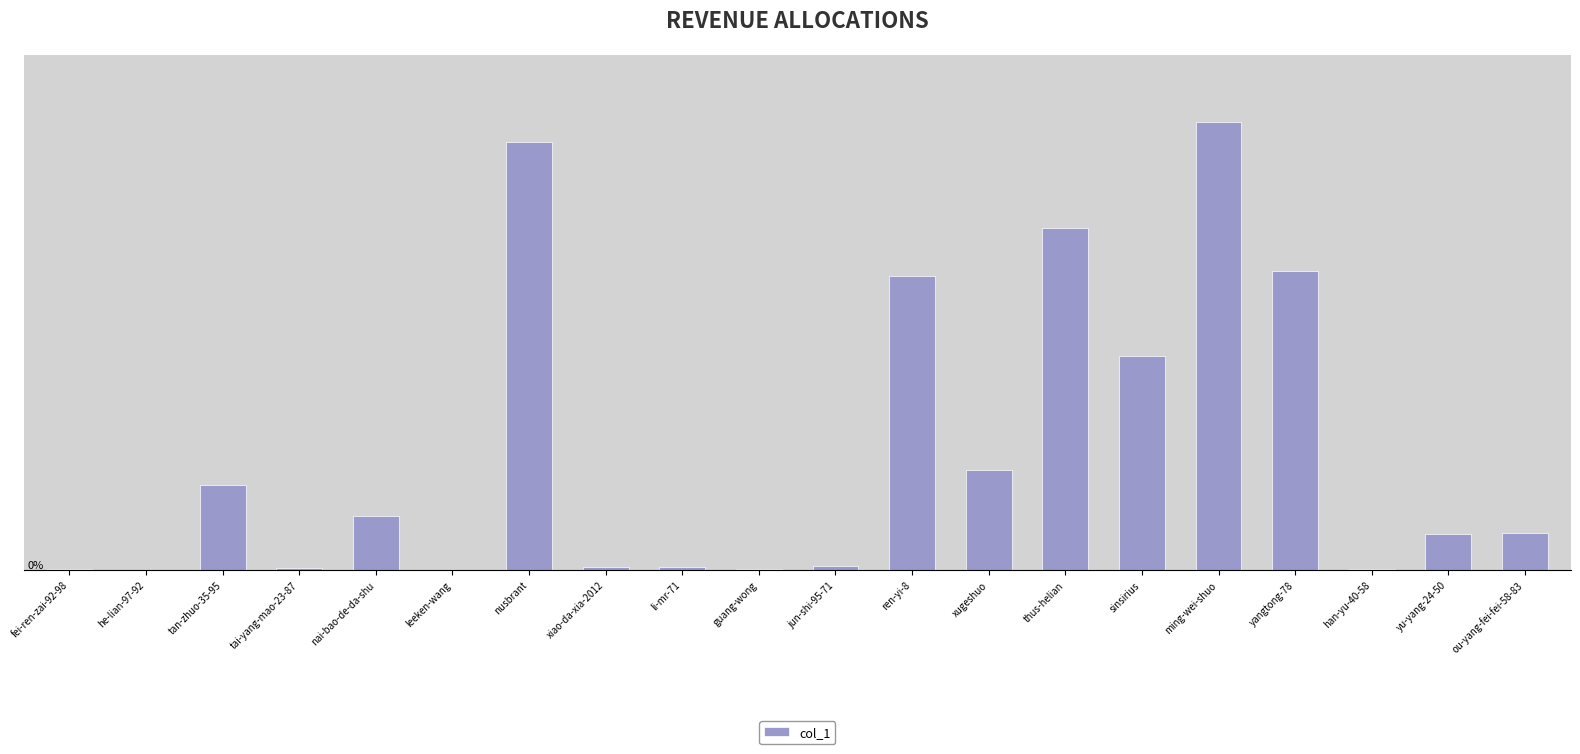

Reading right to left, what are all the values shown in this chart?

13073	12468	220	104703	156722	74762	119626	34895	102746	1412	504	1087	1230	149526	91	18804	751	29781	79	378